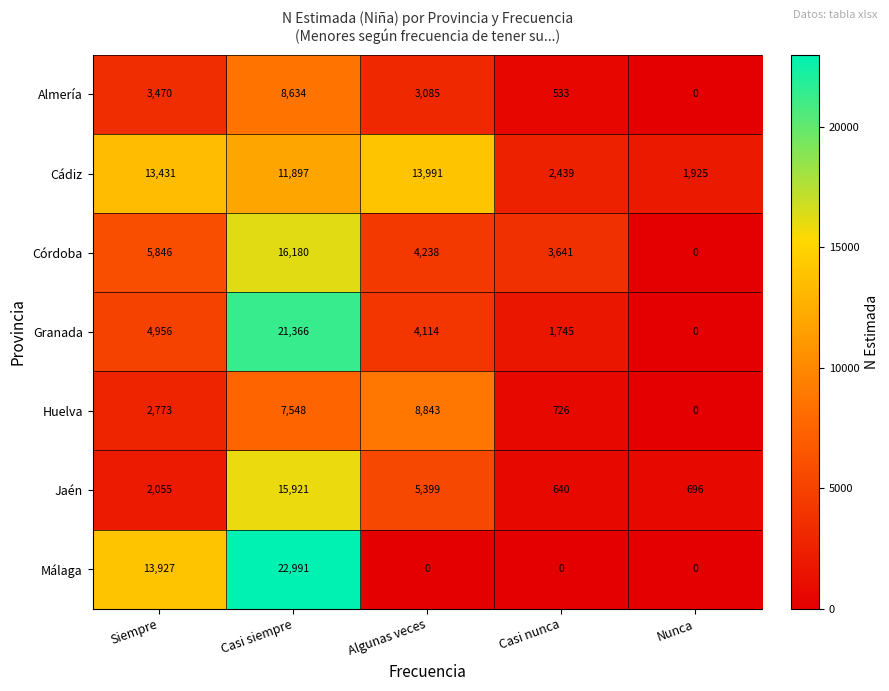

Is it true that Málaga equals 33317 at Casi siempre?

False